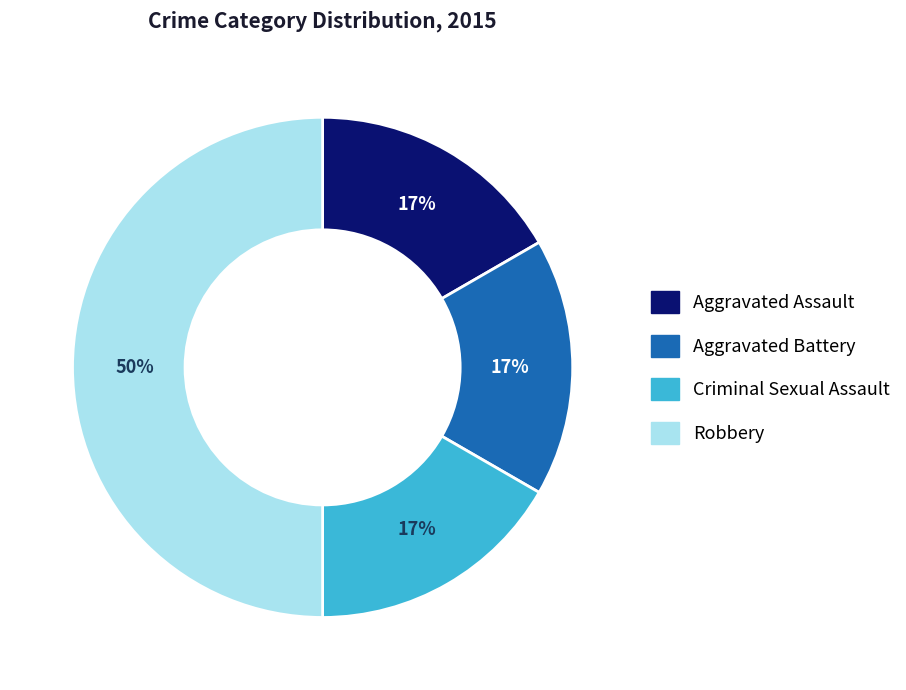

Count the number of slices in the pie.

4